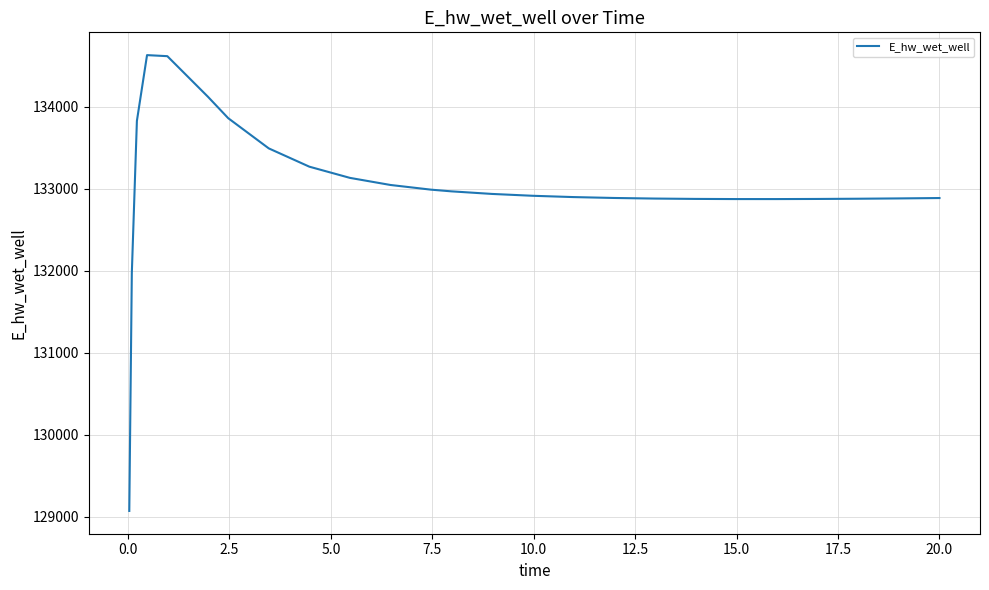

What is the maximum value shown in the chart?

134628.1